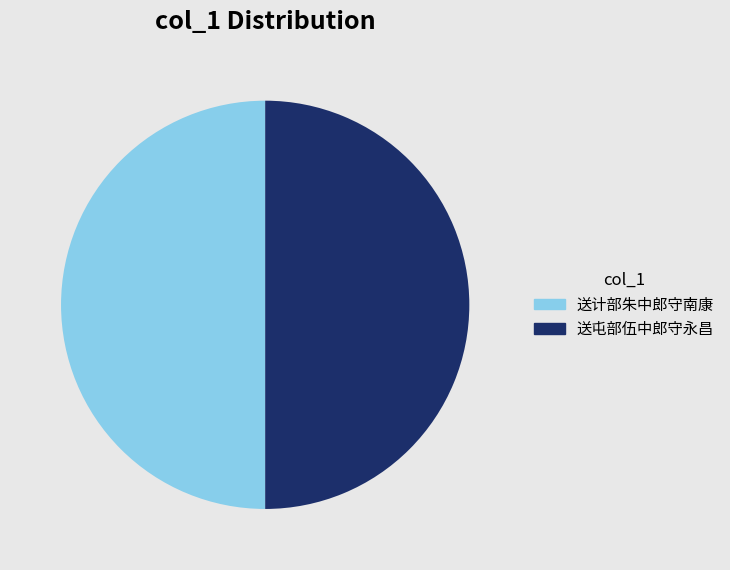

Combined, do 送屯部伍中郎守永昌 and 送计部朱中郎守南康 account for over 50%?

Yes